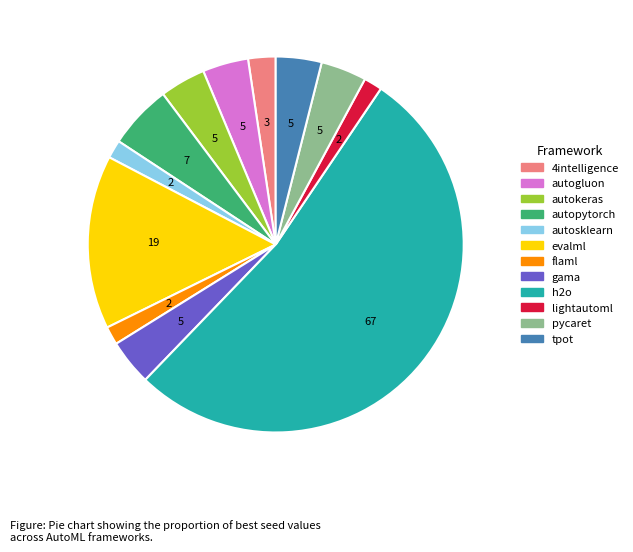

What is the majority slice?

h2o